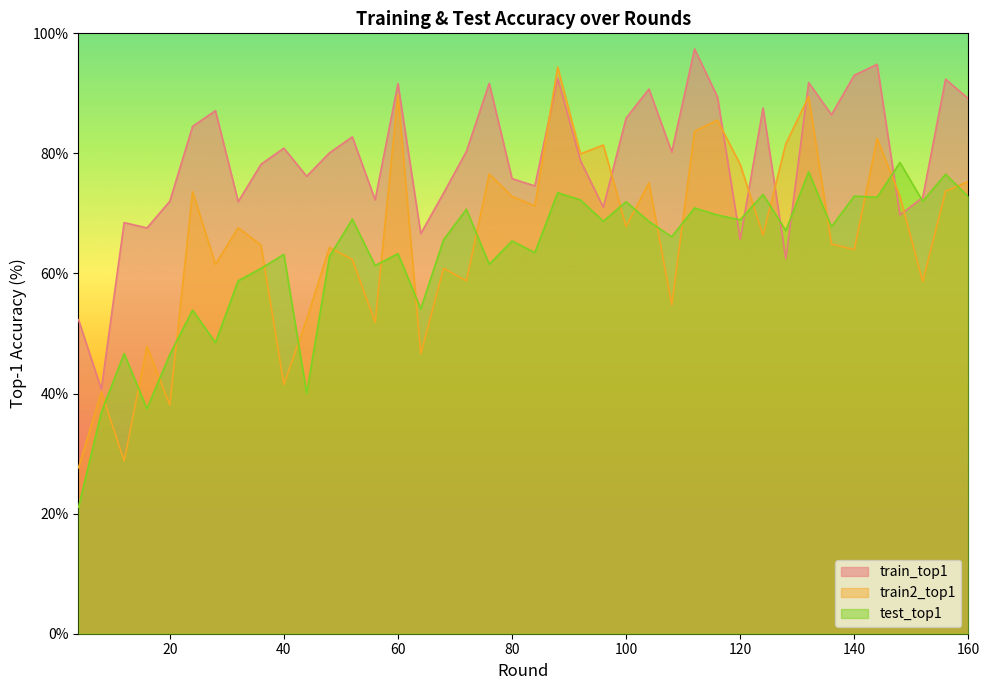

The value of train2_top1 at 148 is 72.8. True or false?

True